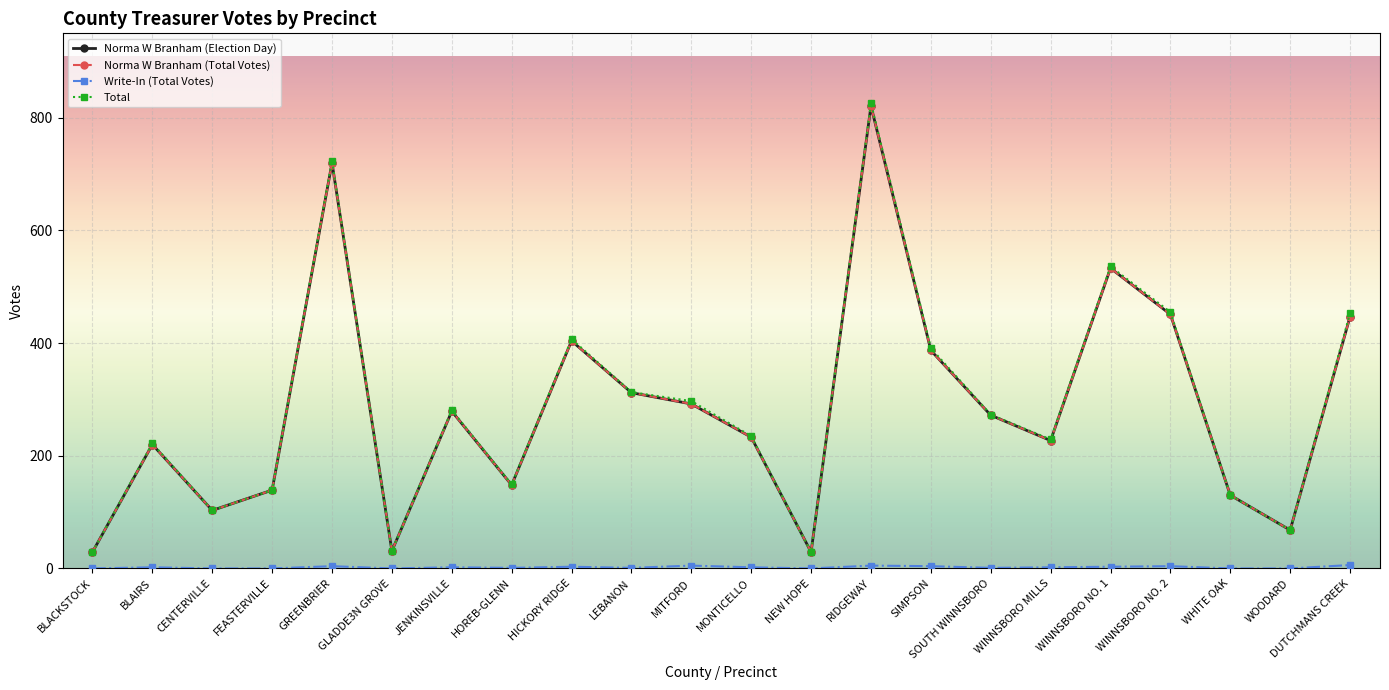

Does the chart have visible grid lines?

Yes